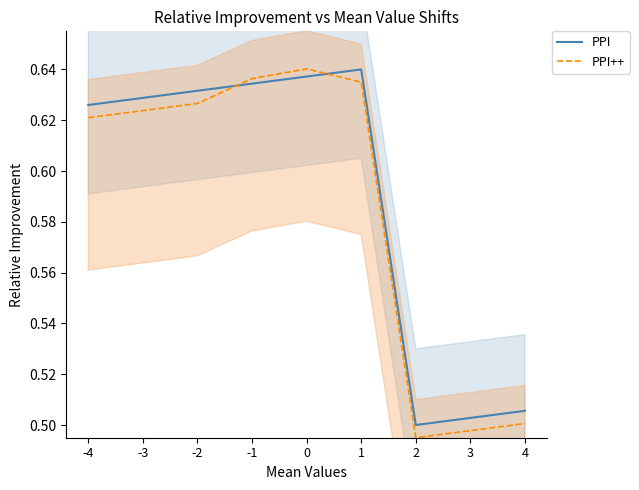

What are all the series names shown in the legend?

PPI, PPI++